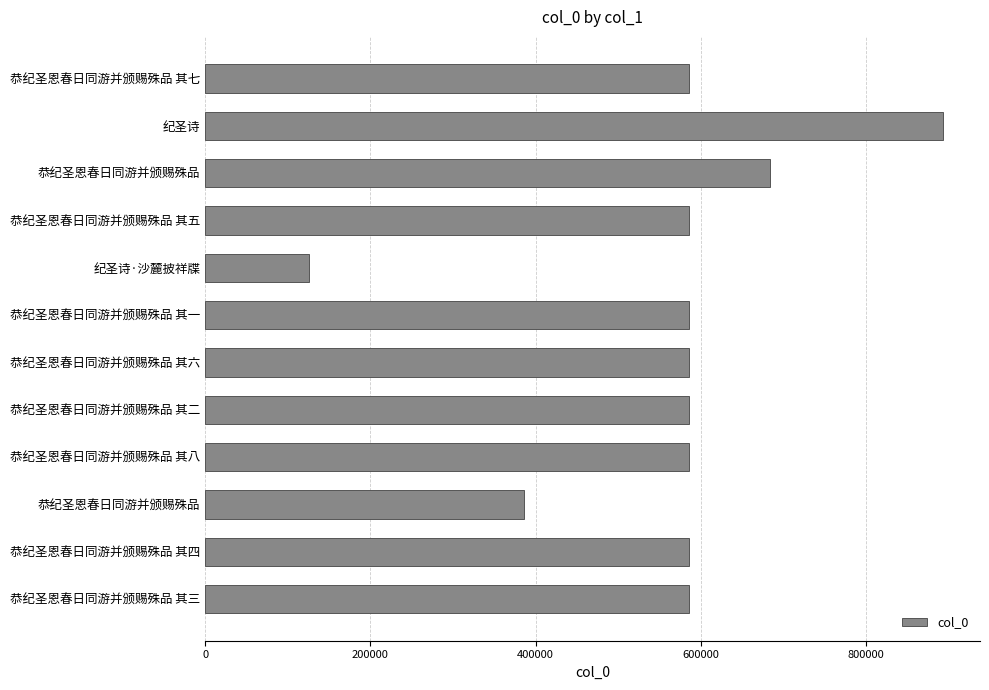

Count the number of categories in the chart.

12